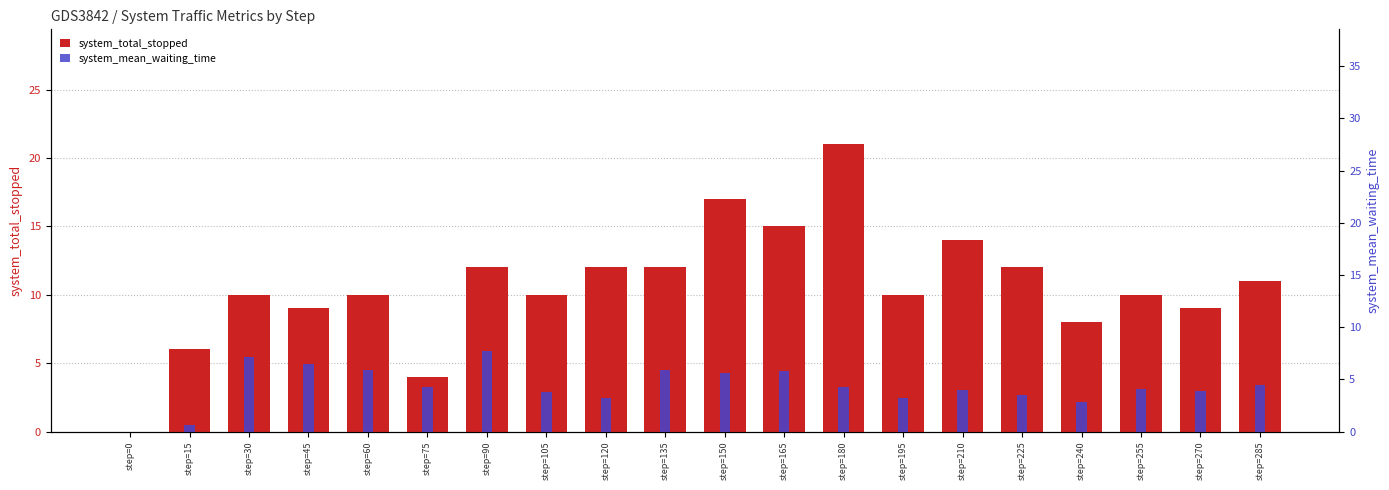

Where is system_total_stopped nearest to the value 10?

step=30